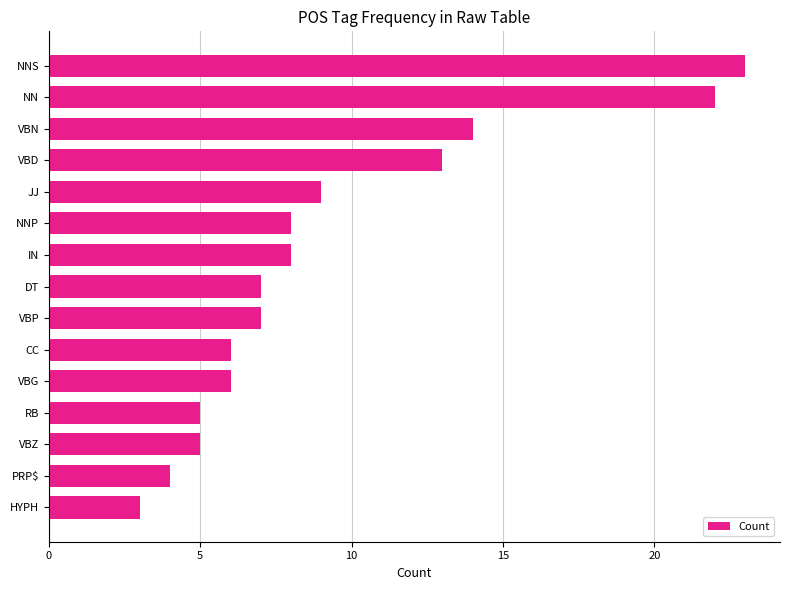

Which has a higher value, IN or VBN?

VBN